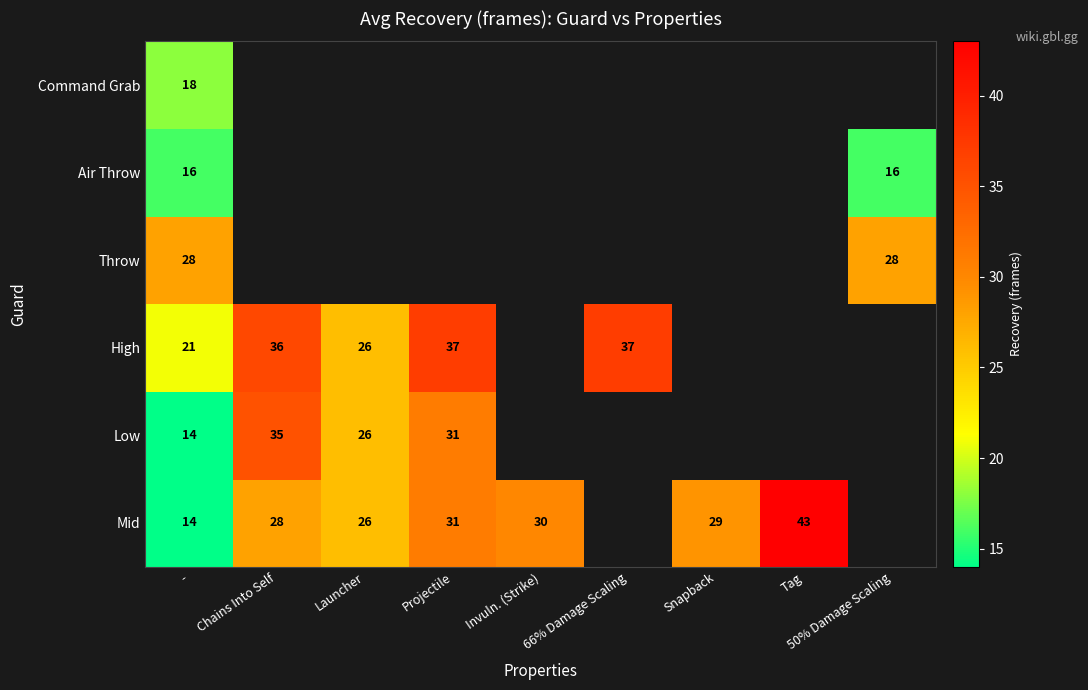

The Mid series shows 46 at Snapback. True or false?

False